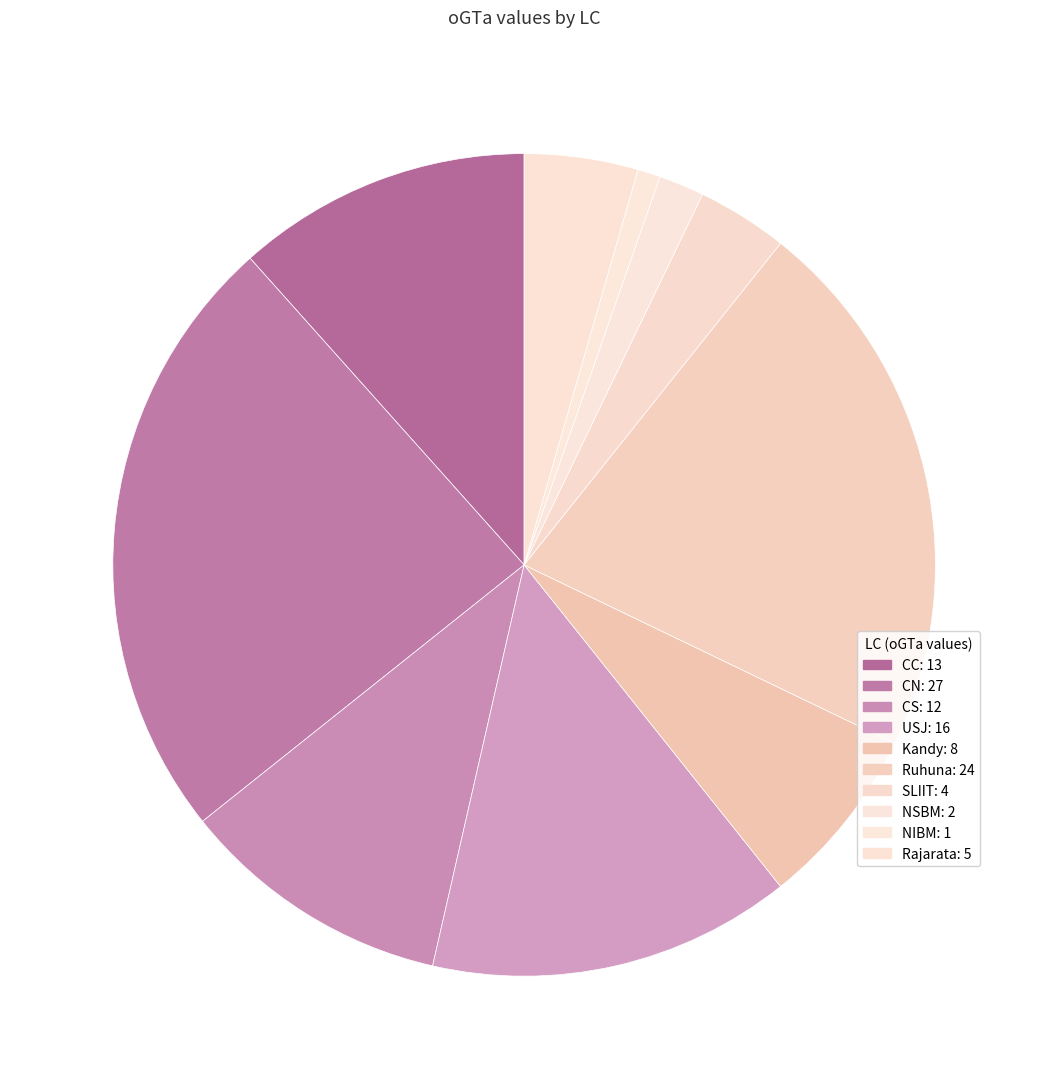

To the nearest percent, what portion does SLIIT represent?

4%